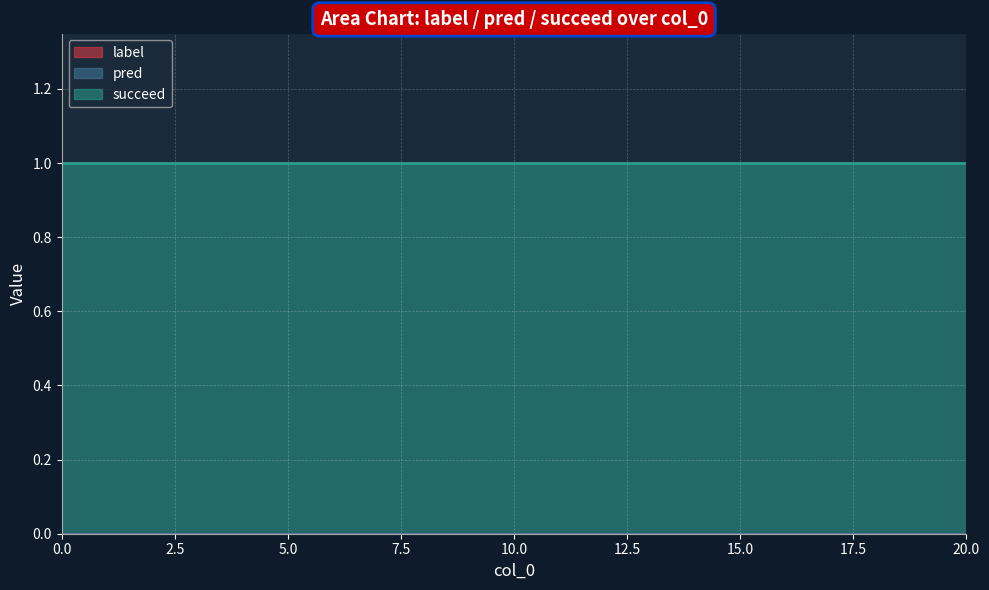

At how many categories does at least one series exceed 0?

21